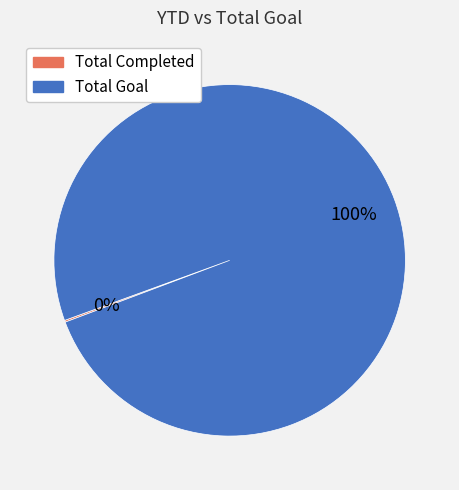

To the nearest percent, what percentage of the pie is Total Goal?

100%